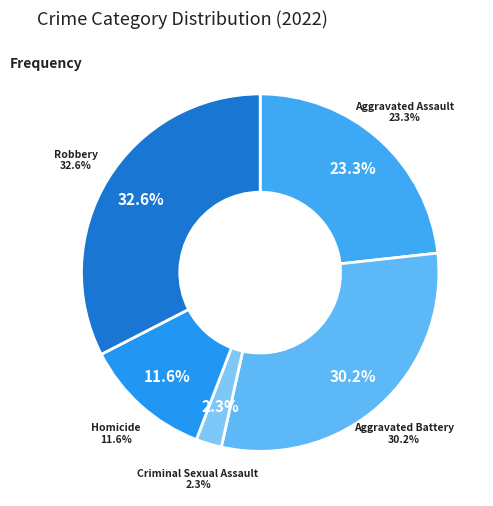

Approximately how many times larger is the value at Aggravated Assault compared to Robbery?

0.7